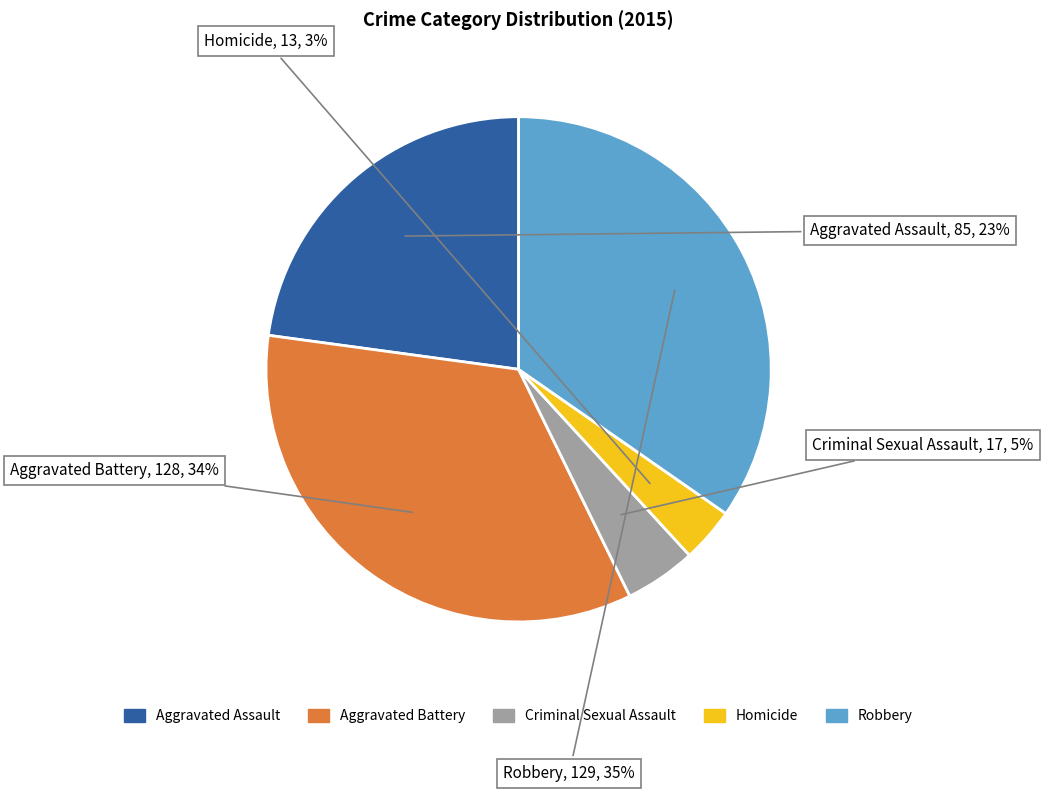

Between Homicide and Aggravated Assault, which is larger?

Aggravated Assault